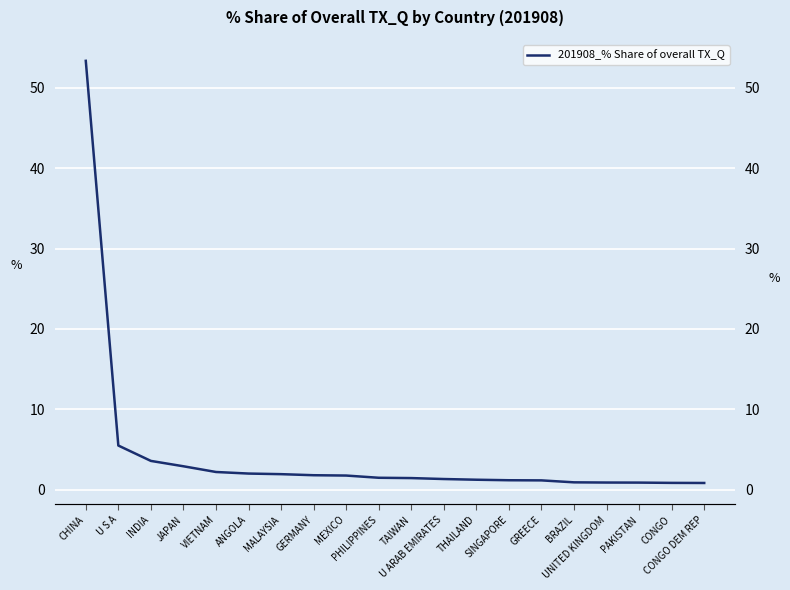

How many lines are shown in the chart?

1